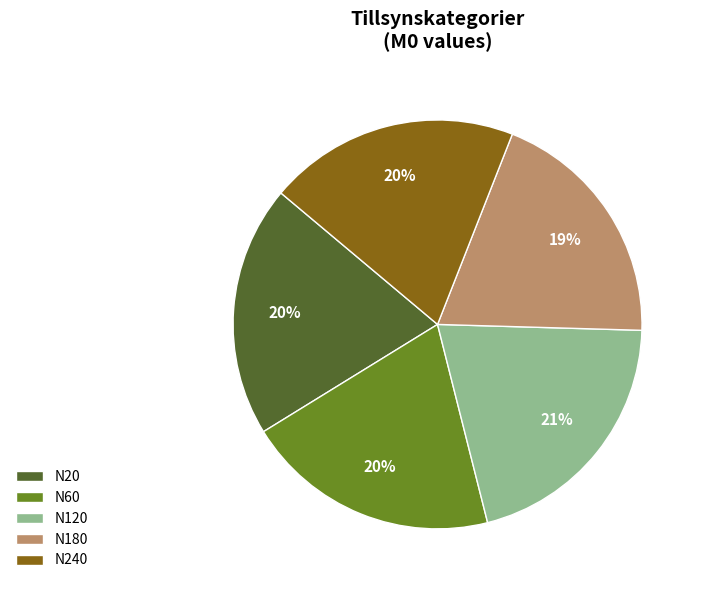

Count the number of slices in the pie.

5